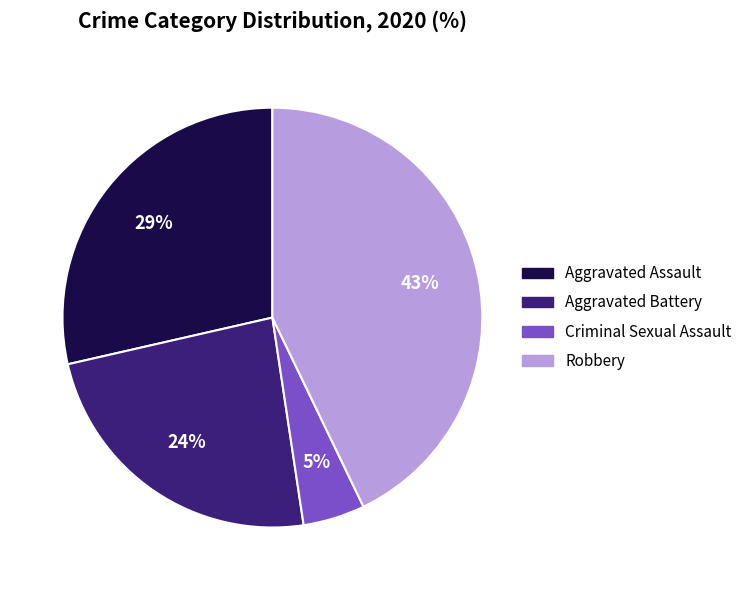

To the nearest percent, what percentage of the pie is Criminal Sexual Assault?

5%